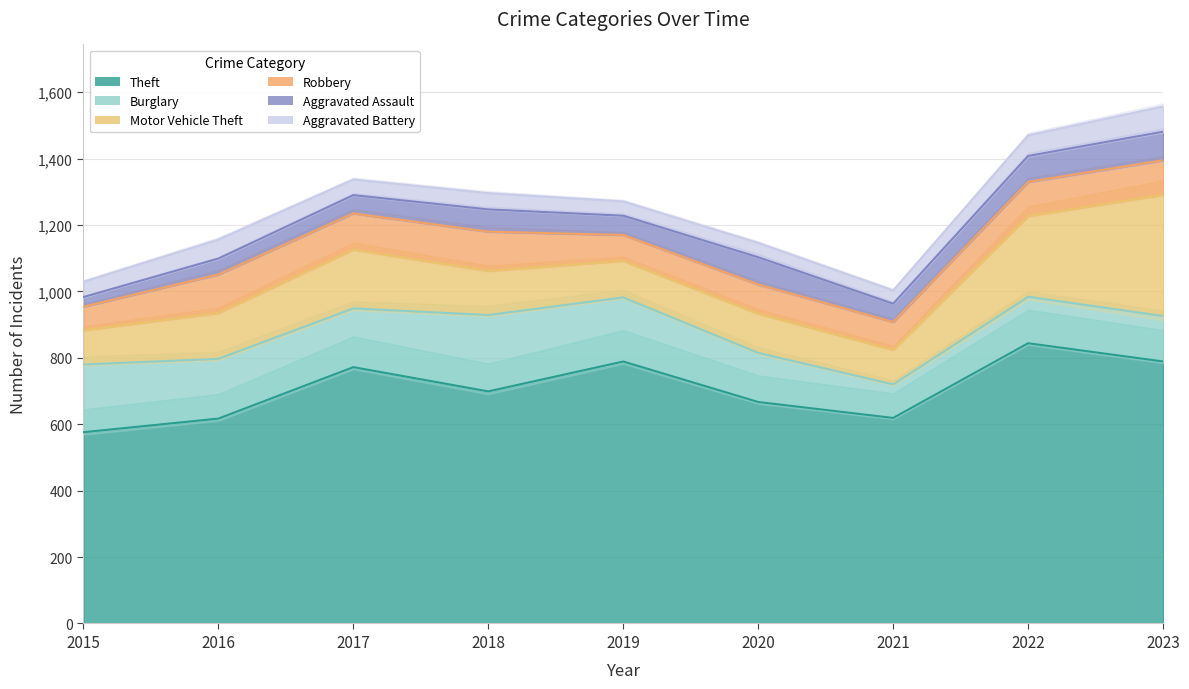

Reading right to left, extract all data points from this chart.

Theft: 789	844	619	667	789	699	772	617	576
Burglary: 137	140	101	148	193	230	177	180	204
Motor Vehicle Theft: 365	243	104	118	110	133	177	138	103
Robbery: 104	103	84	88	78	118	109	116	71
Aggravated Assault: 86	78	55	82	58	67	55	48	29
Aggravated Battery: 76	62	40	43	43	49	47	57	46